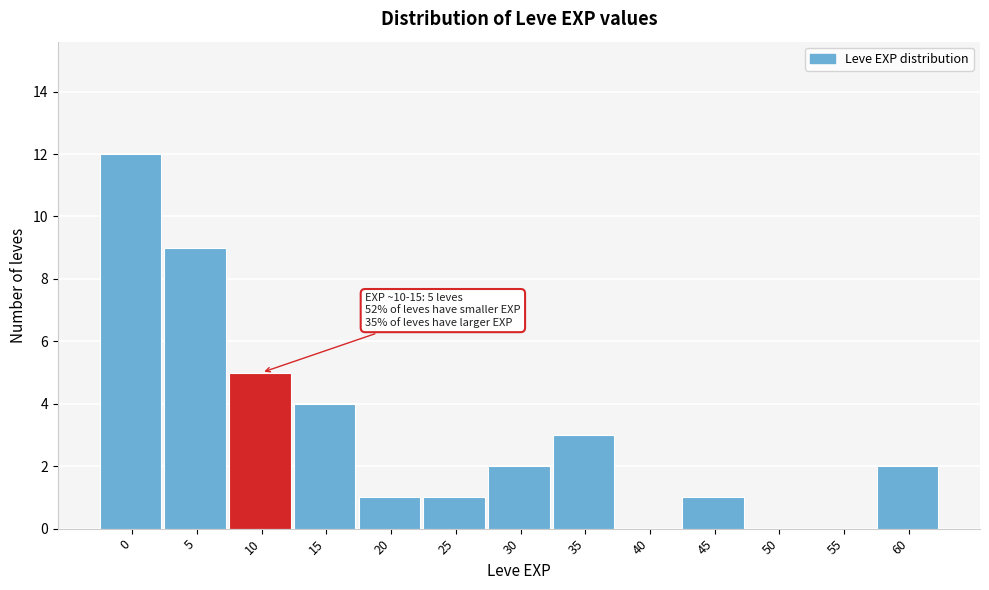

Reading right to left, list all the values displayed in this chart.

60=2	55=0	50=0	45=1	40=0	35=3	30=2	25=1	20=1	15=4	10=5	5=9	0=12